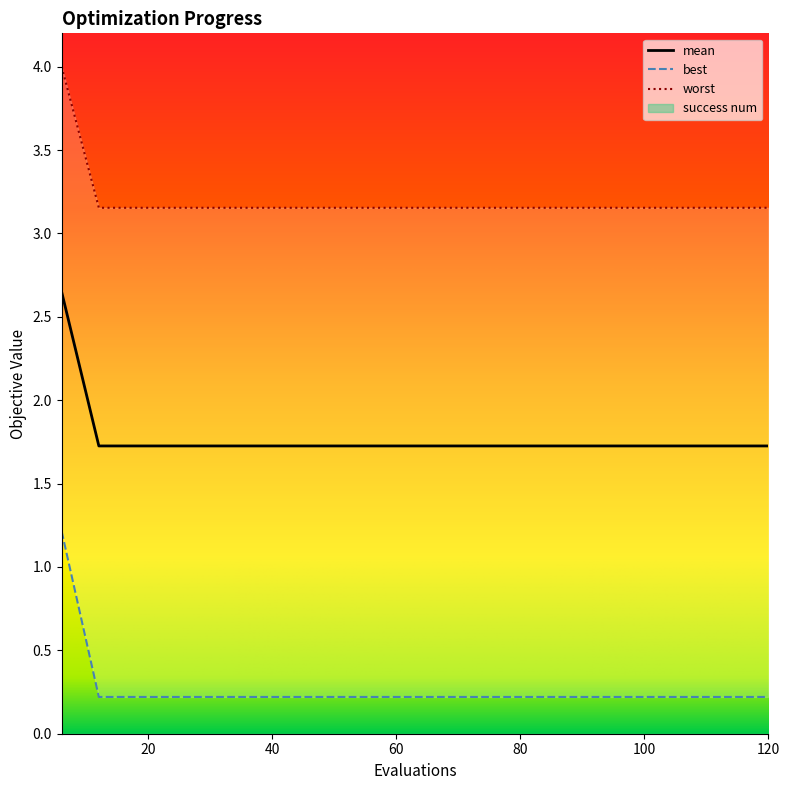

At which category does the chart reach its minimum across all series?

12